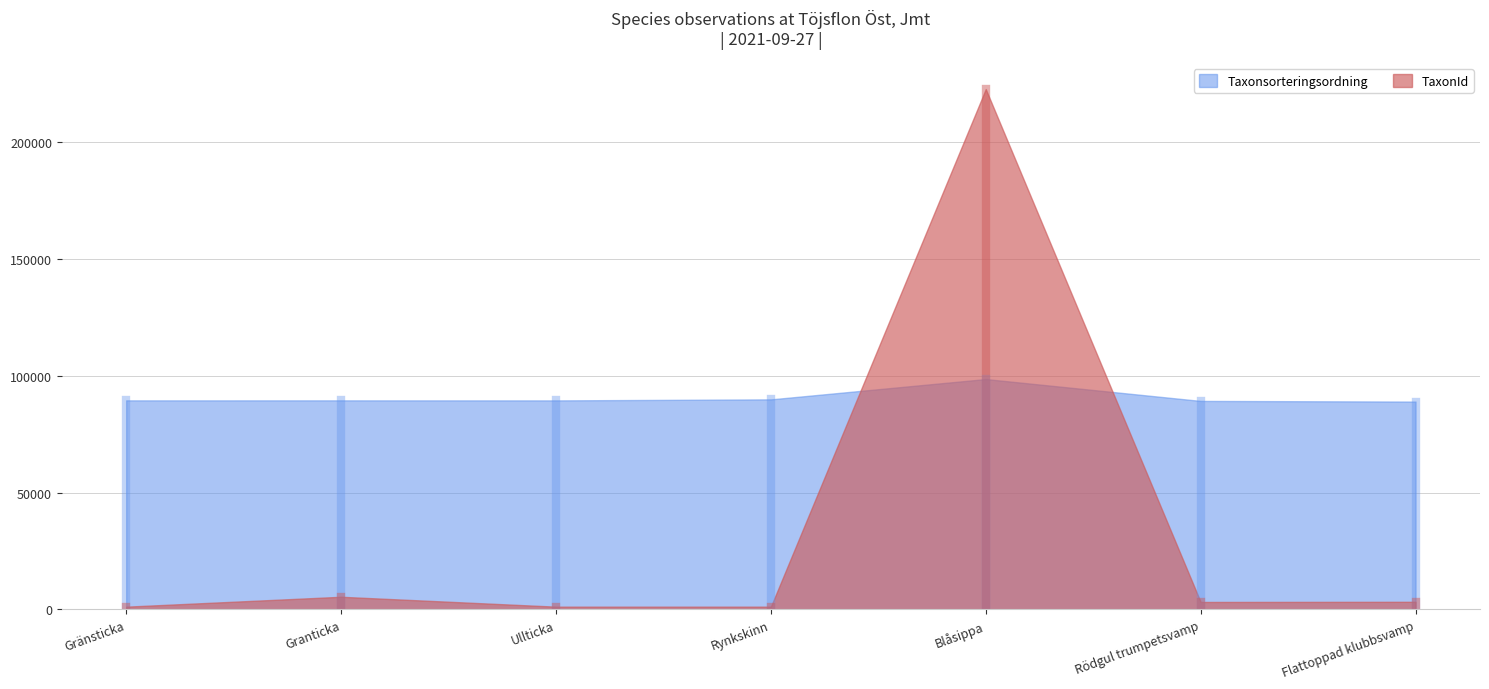

Reading left to right, list all the values displayed in this chart.

Taxonsorteringsordning: Gränsticka=89406	Granticka=89410	Ullticka=89392	Rynkskinn=89832	Blåsippa=98520	Rödgul trumpetsvamp=89170	Flattoppad klubbsvamp=88886
TaxonId: Gränsticka=1204	Granticka=5432	Ullticka=1202	Rynkskinn=1209	Blåsippa=222498	Rödgul trumpetsvamp=3215	Flattoppad klubbsvamp=3286